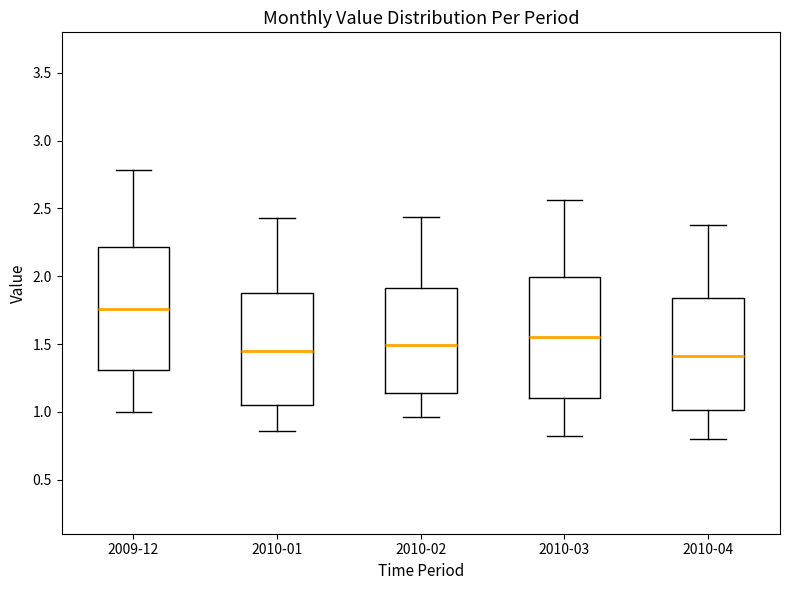

Reading left to right, read every box against the y-axis: the position of its median line, the range the box covers, and the ends of its whiskers. The values are not printed on the chart, so give them approximately, as read against the axis.

2009-12: median 1.75, box 1.30 to 2.20, whiskers 1.00 to 2.80
2010-01: median 1.45, box 1.05 to 1.85, whiskers 0.85 to 2.45
2010-02: median 1.50, box 1.15 to 1.90, whiskers 0.95 to 2.45
2010-03: median 1.55, box 1.10 to 2.00, whiskers 0.80 to 2.55
2010-04: median 1.40, box 1.00 to 1.85, whiskers 0.80 to 2.40